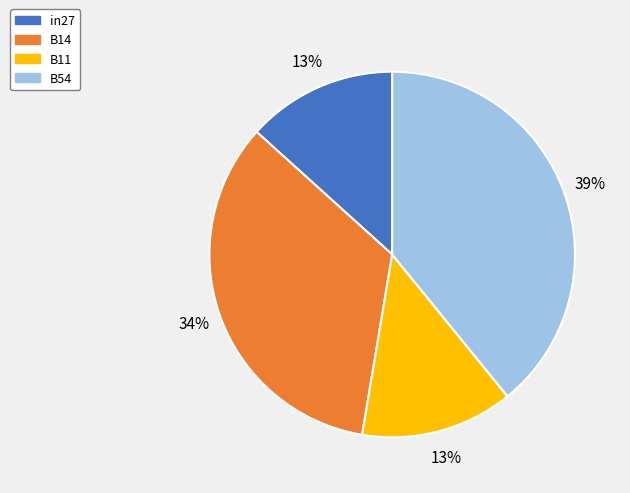

To the nearest percent, what is the difference between the B11 and B14 slice percentages?

21%